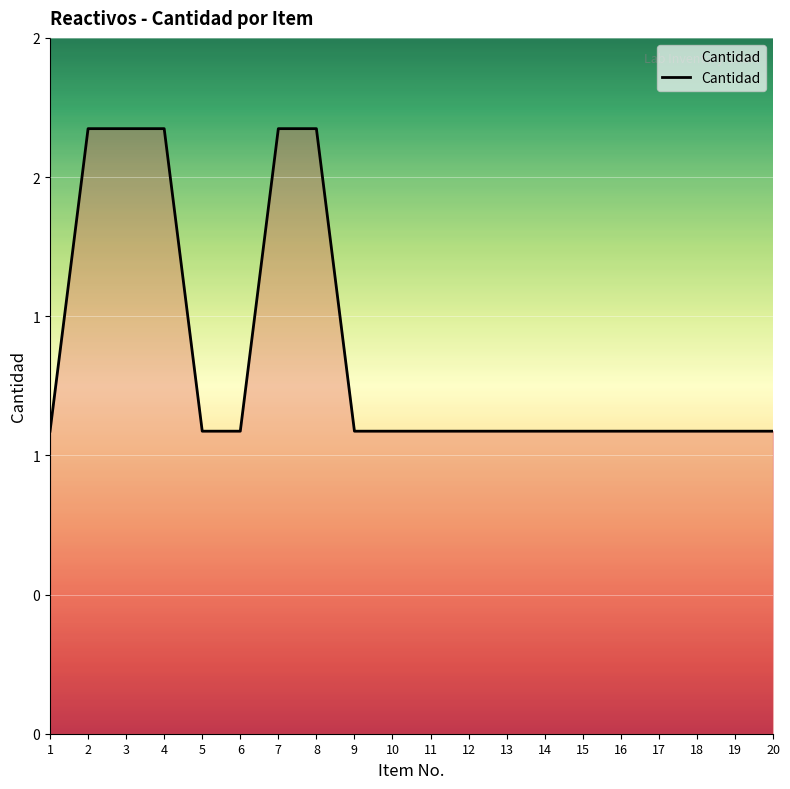

What is the minimum value shown in the chart?

1